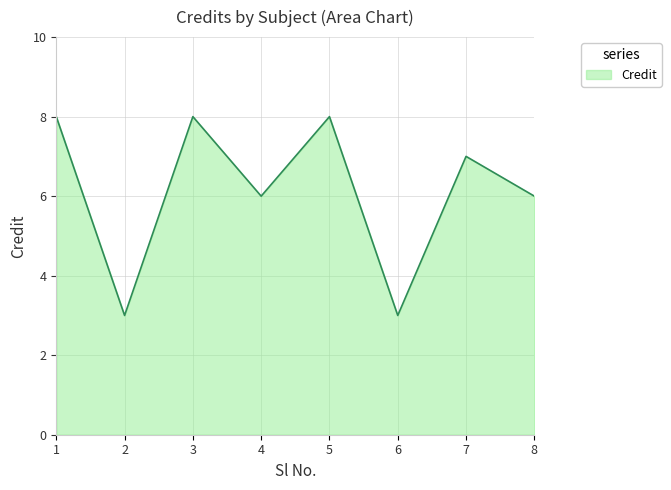

True or false: the data shows 3 at 7.

False